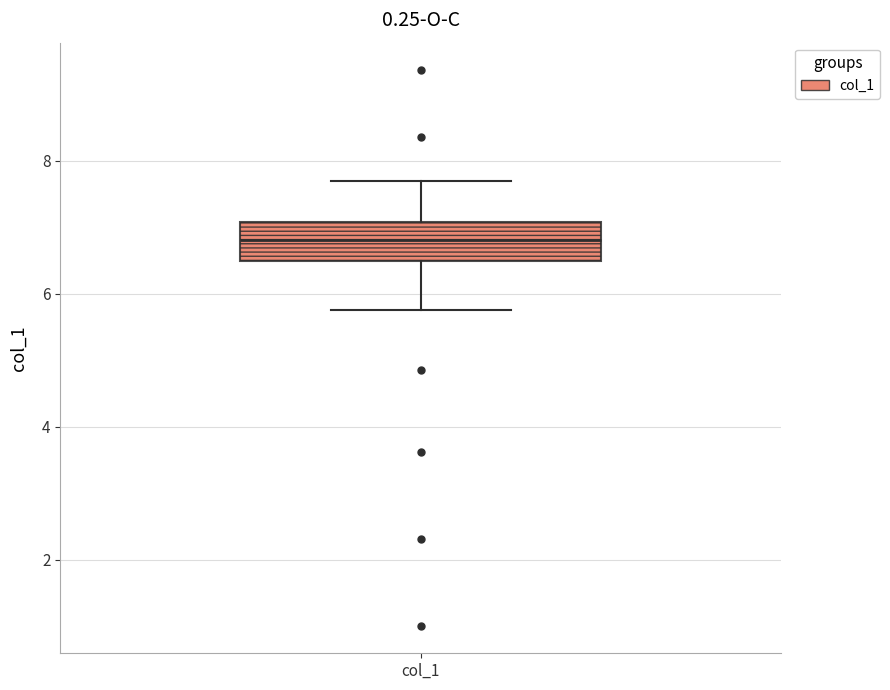

Read this box plot against the y-axis: the position of the median line, the range covered by the box, and the ends of both whiskers. The values are not printed on the chart, so give them approximately, as read against the axis.

median 6.8, box 6.4 to 7.0, whiskers 5.8 to 7.6